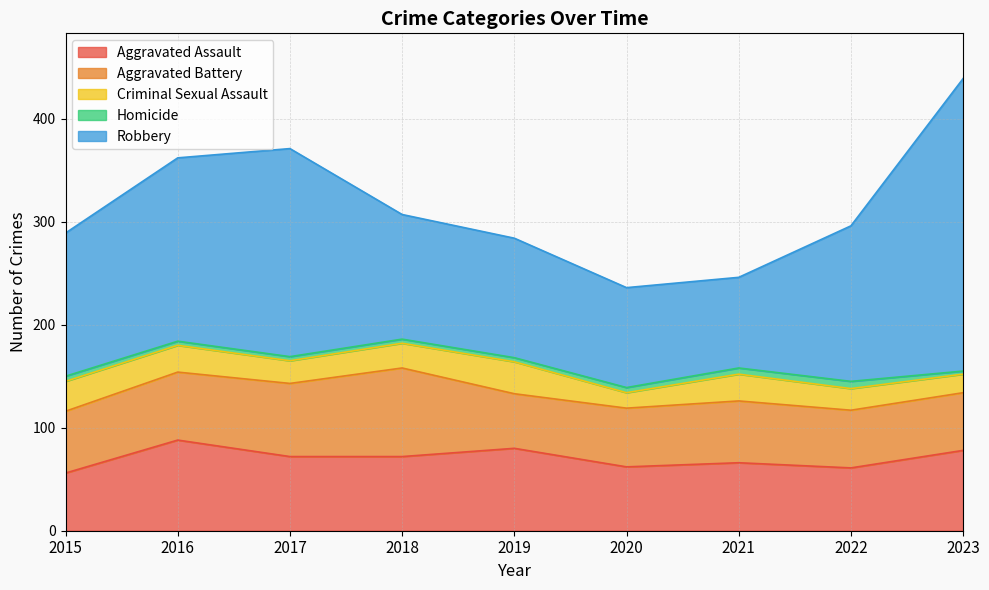

Count the number of categories in the chart.

9